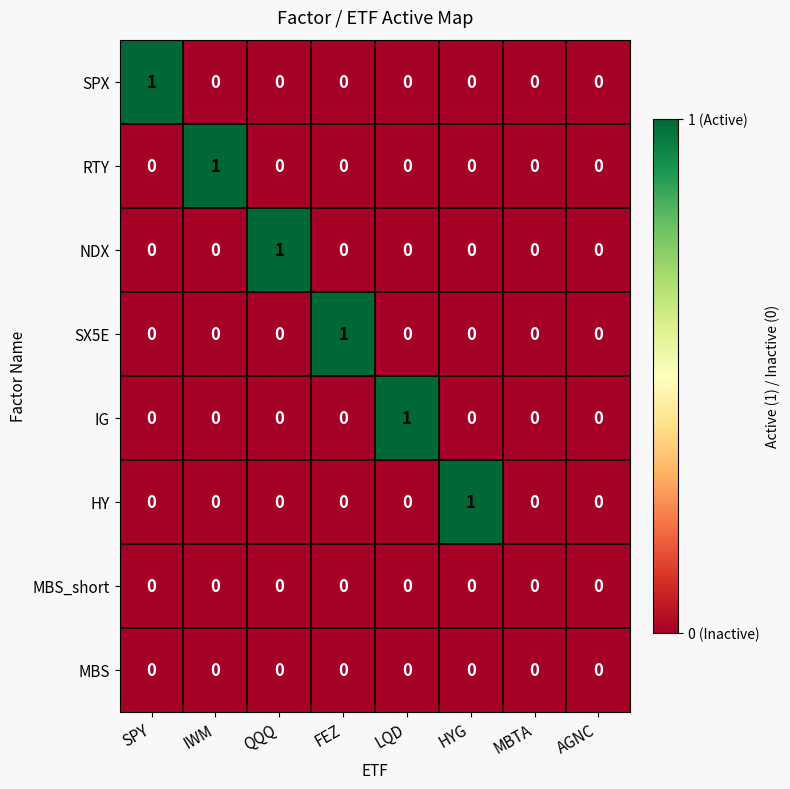

At which label does HY reach its peak?

HYG